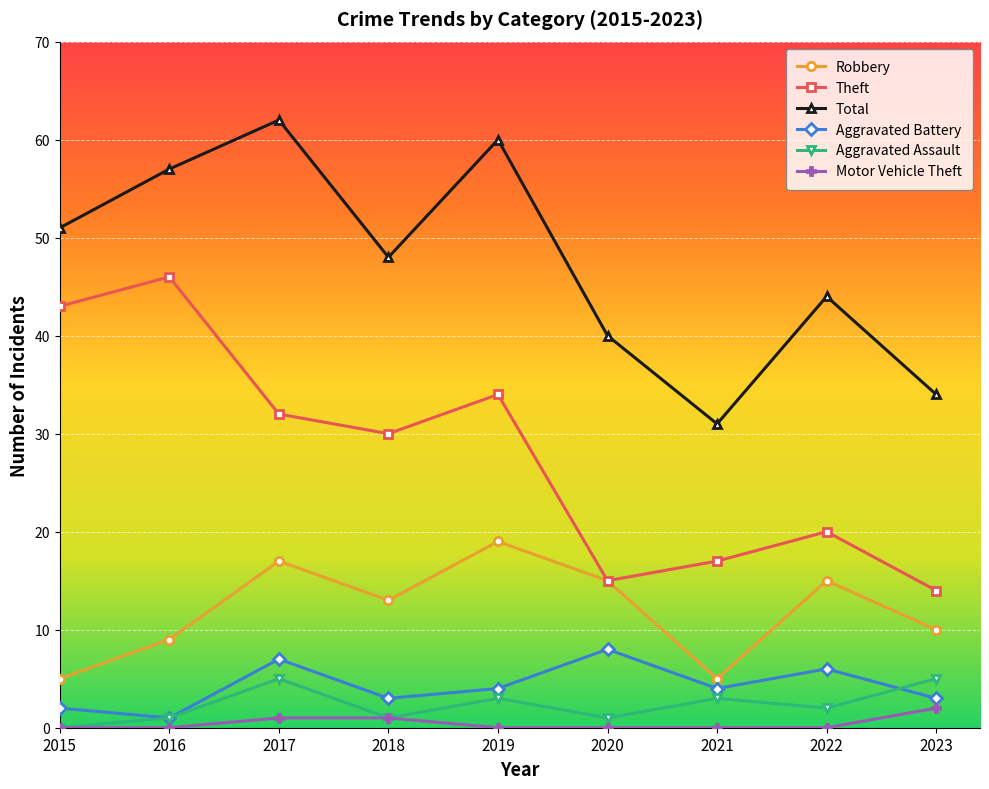

List the series in order of their peak value, lowest first.

Motor Vehicle Theft, Aggravated Assault, Aggravated Battery, Robbery, Theft, Total